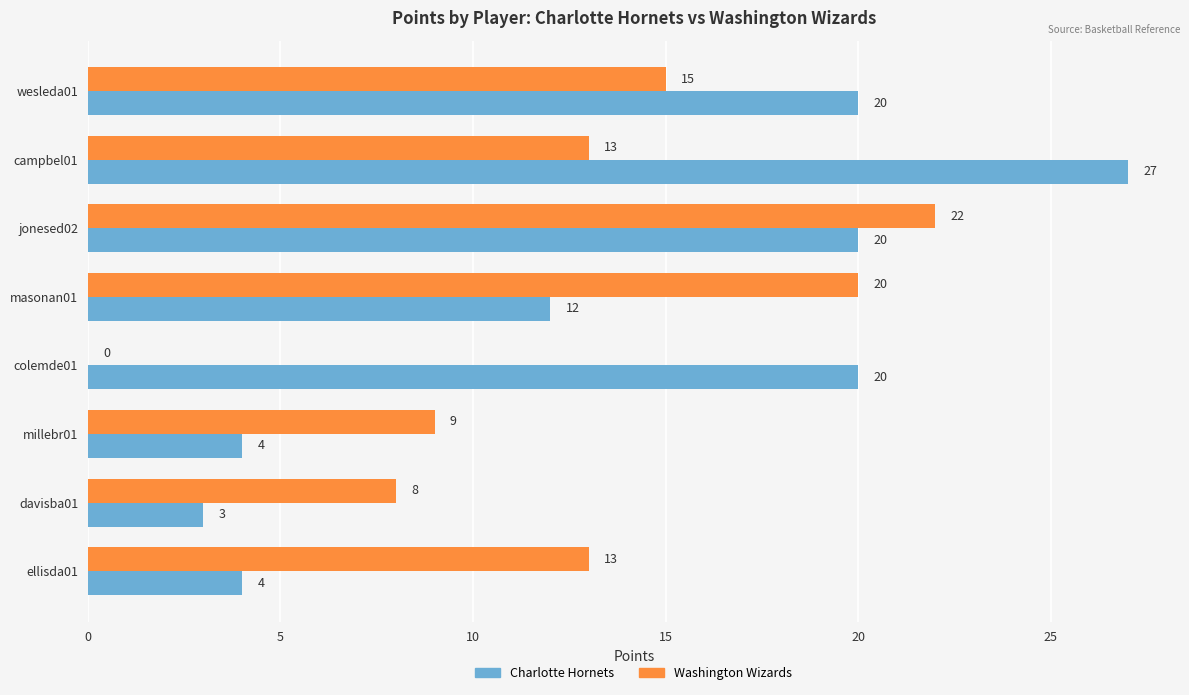

Which series has the largest total across all categories?

Charlotte Hornets